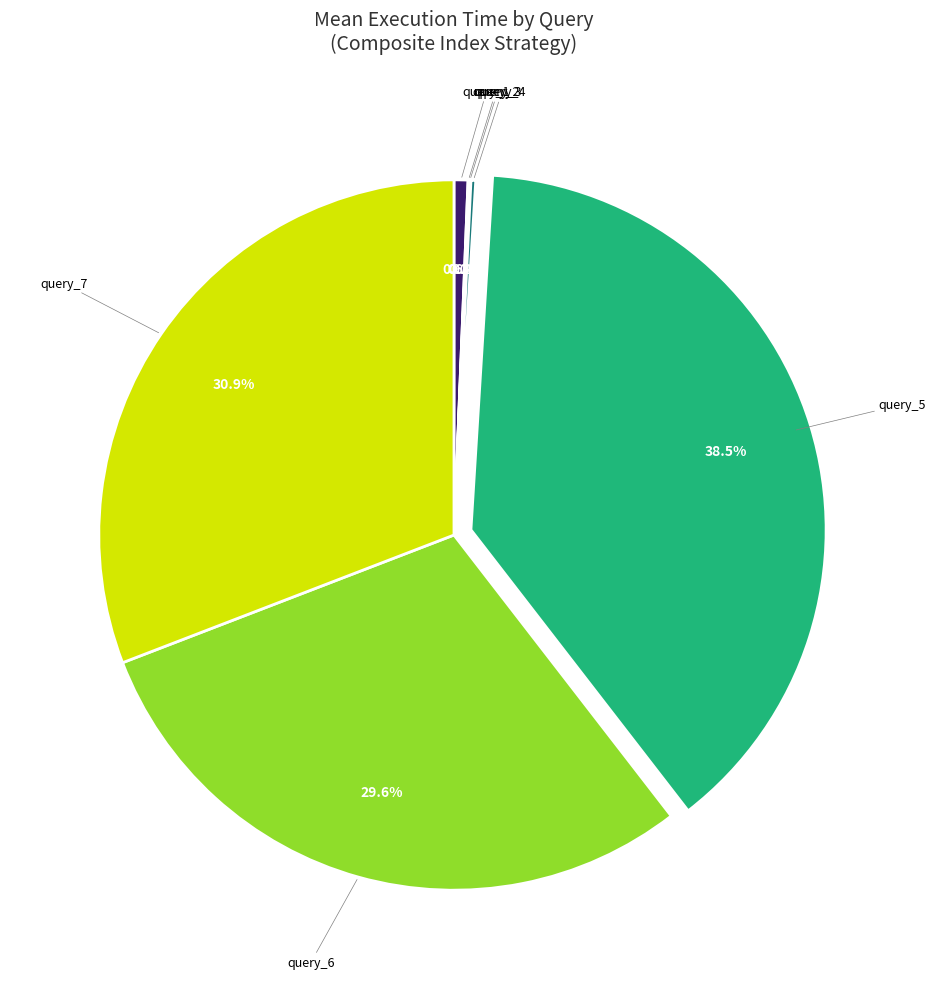

How much of the chart is everything except query_7?

69.1%